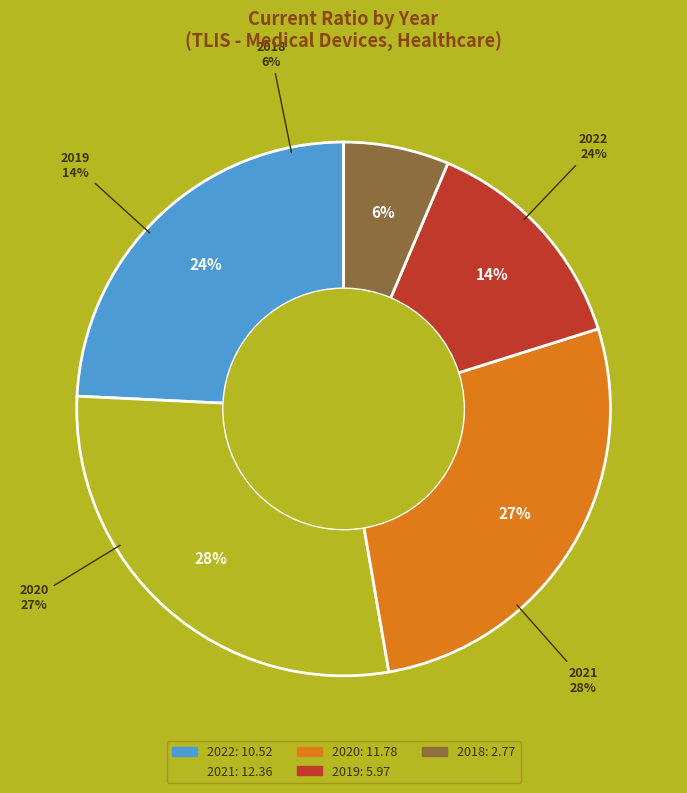

The 2018 slice represents 21% of the pie. True or false?

False